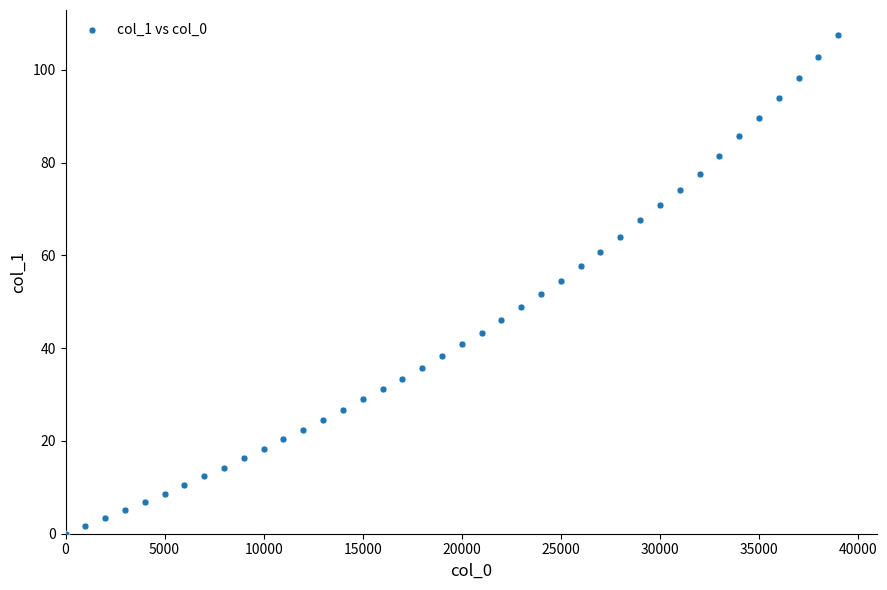

What is the range of Y values (max minus min)?

107.5